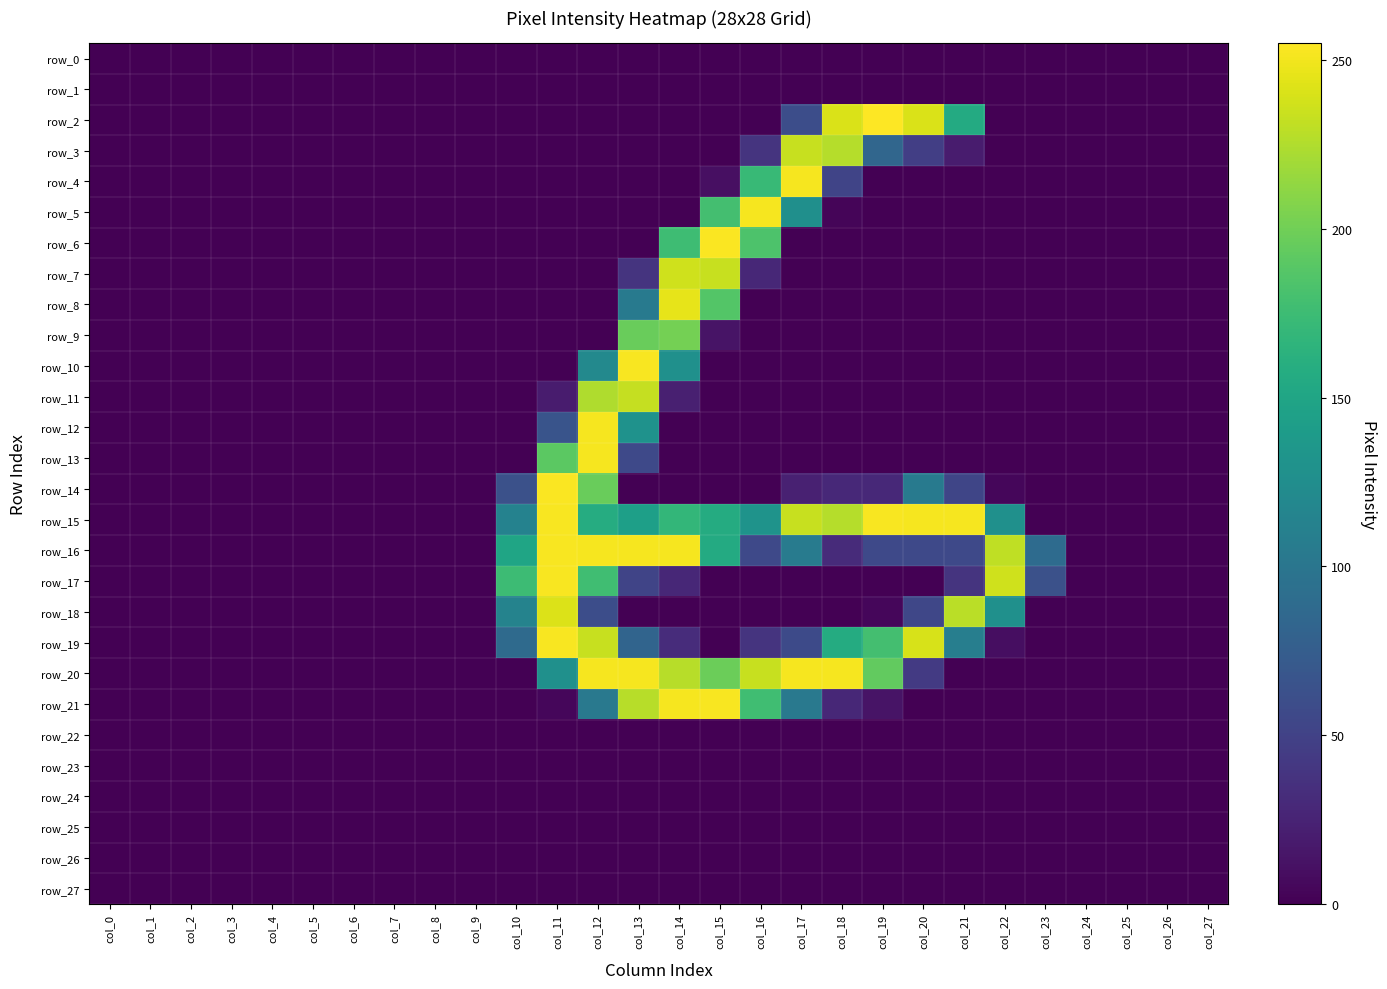

At which category does the chart reach its minimum across all series?

col_0